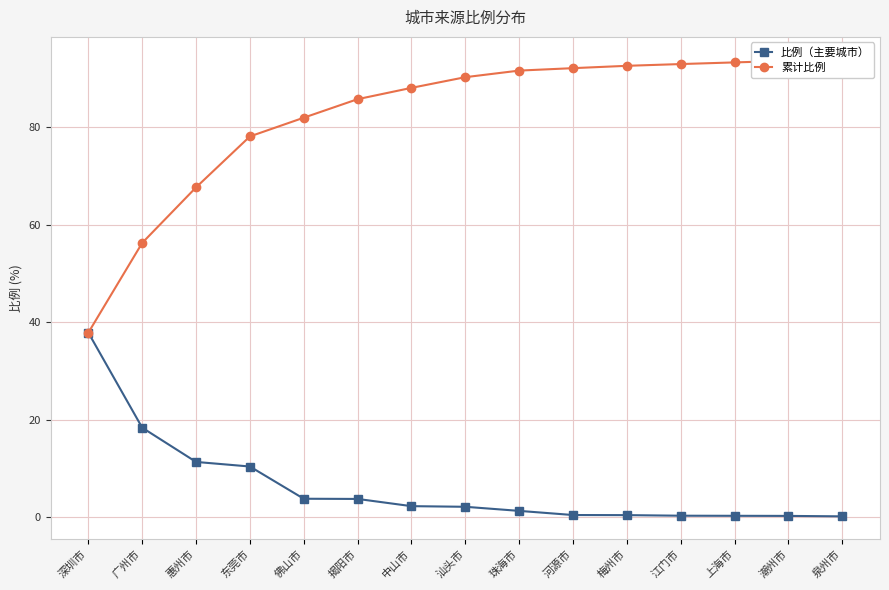

What is the highest value of the 比例（主要城市） series?

37.9